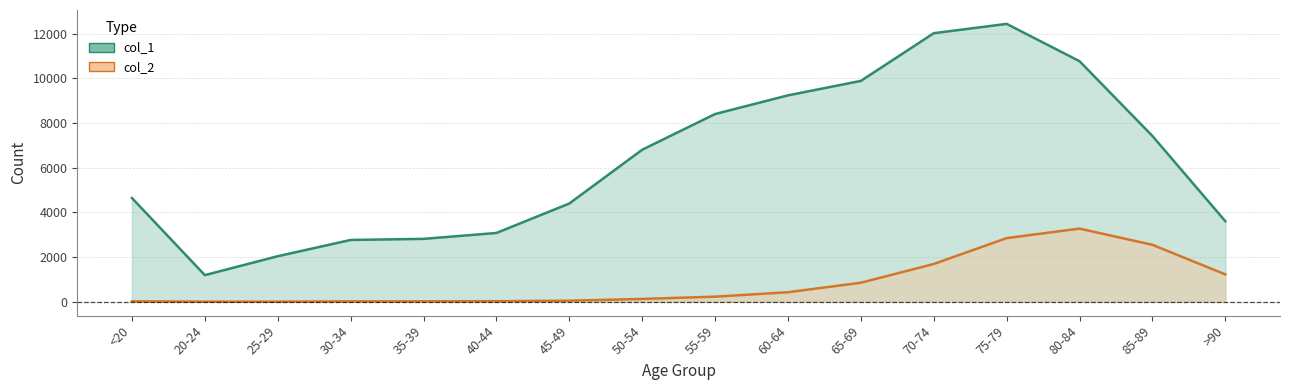

In col_2, how many points are higher than both neighbors (excluding endpoints)?

1